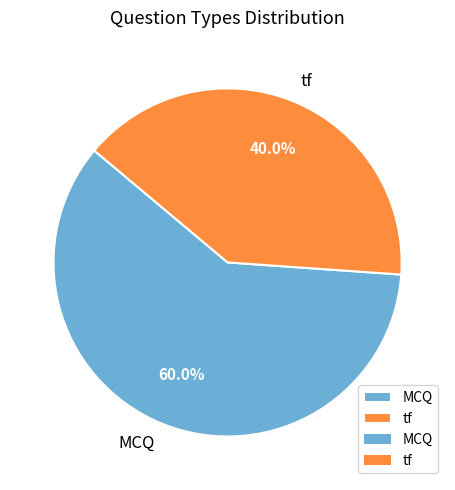

To the nearest percent, what is the combined percentage of tf and MCQ?

100%